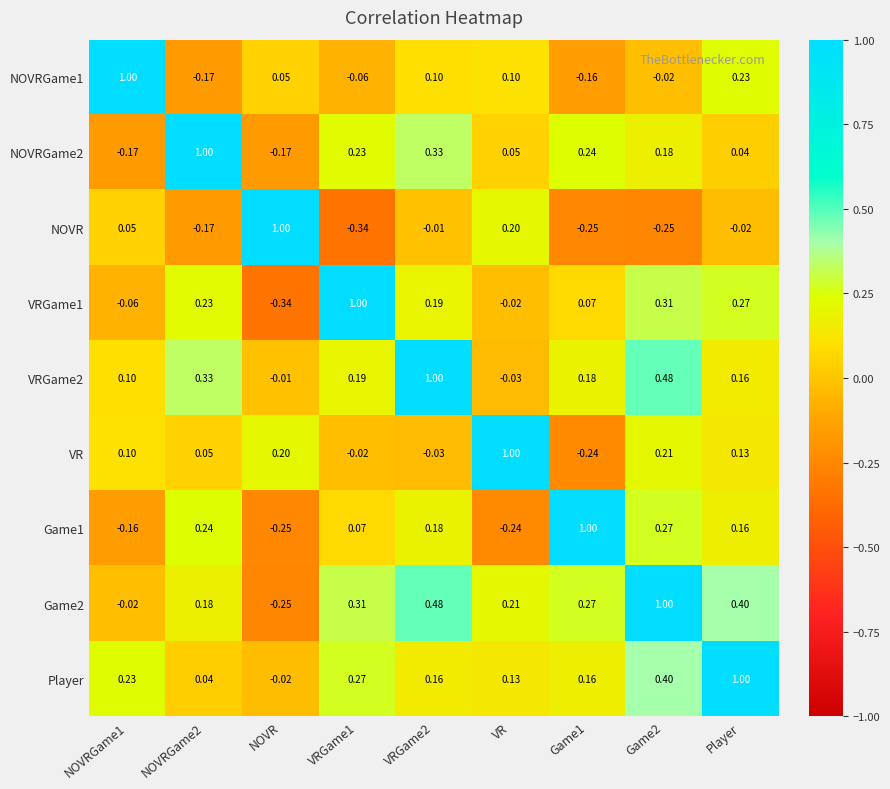

At which label does Game1 reach its minimum?

NOVR